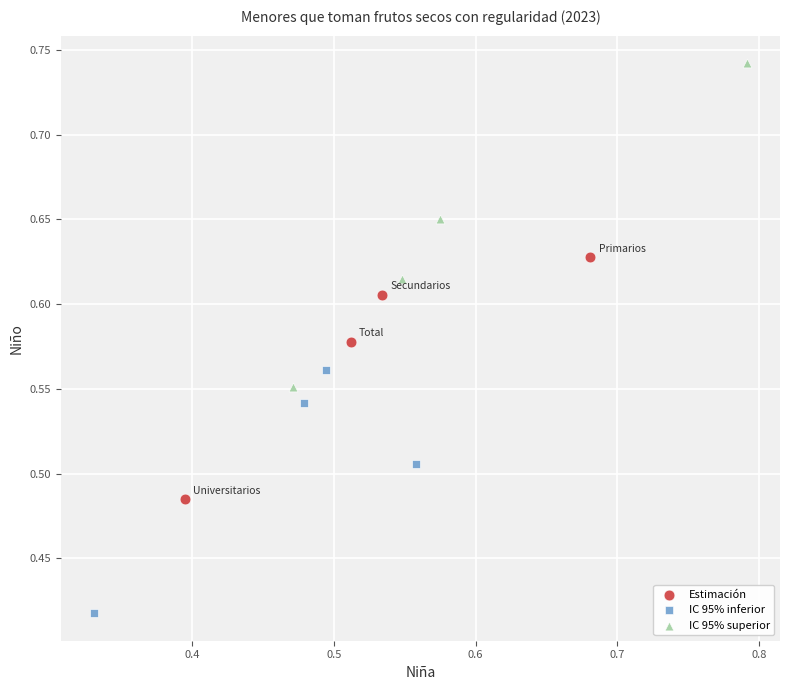

Which series reaches the minimum Y coordinate?

IC 95% inferior